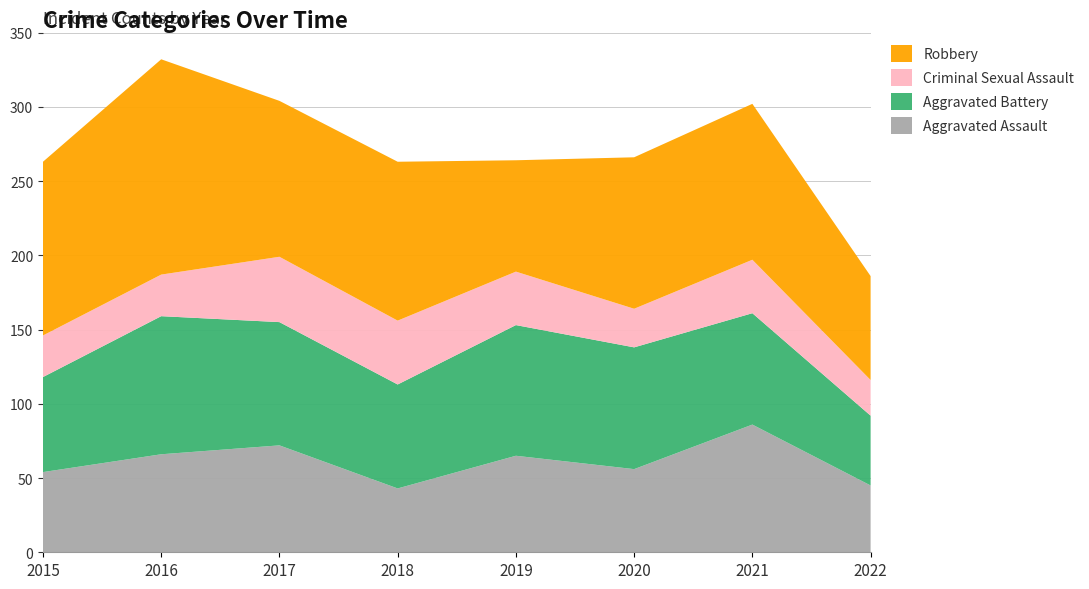

Reading left to right, what are all the values shown in this chart?

Aggravated Assault: 2015=54	2016=66	2017=72	2018=43	2019=65	2020=56	2021=86	2022=45
Aggravated Battery: 2015=64	2016=93	2017=83	2018=70	2019=88	2020=82	2021=75	2022=47
Criminal Sexual Assault: 2015=28	2016=28	2017=44	2018=43	2019=36	2020=26	2021=36	2022=24
Robbery: 2015=117	2016=145	2017=105	2018=107	2019=75	2020=102	2021=105	2022=70